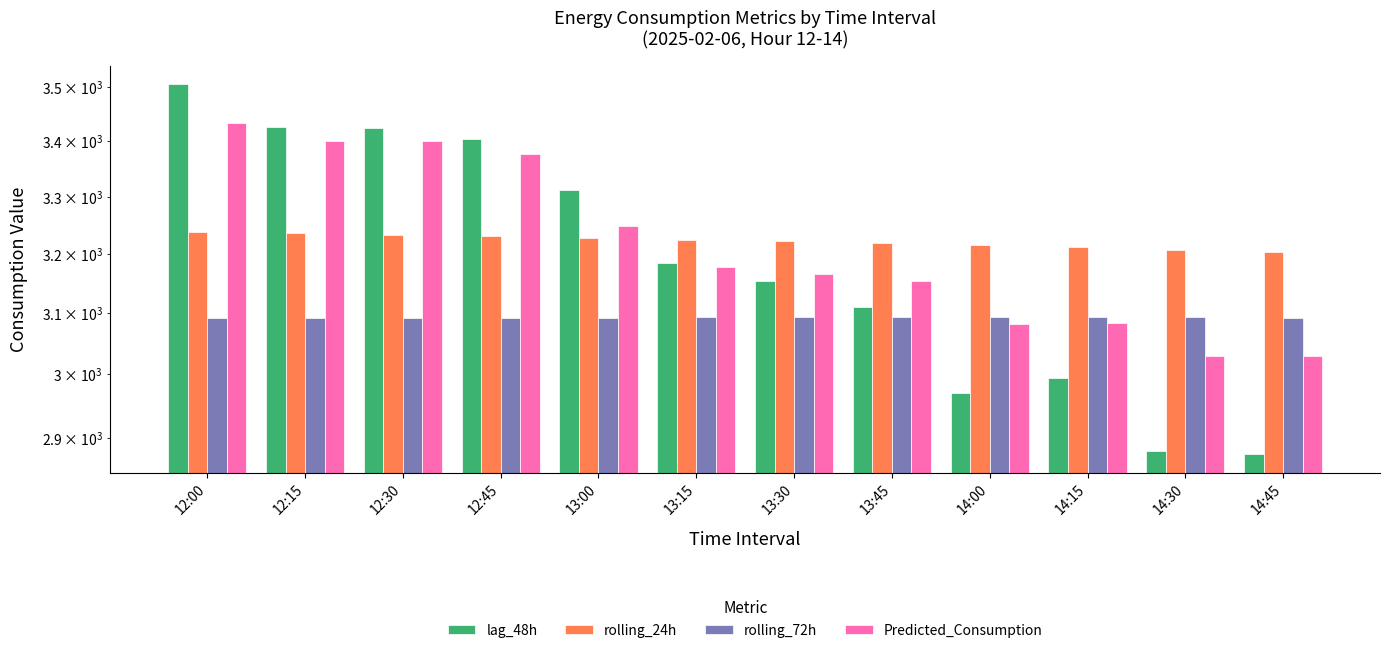

Where is lag_48h nearest to the value 3189?

13:15